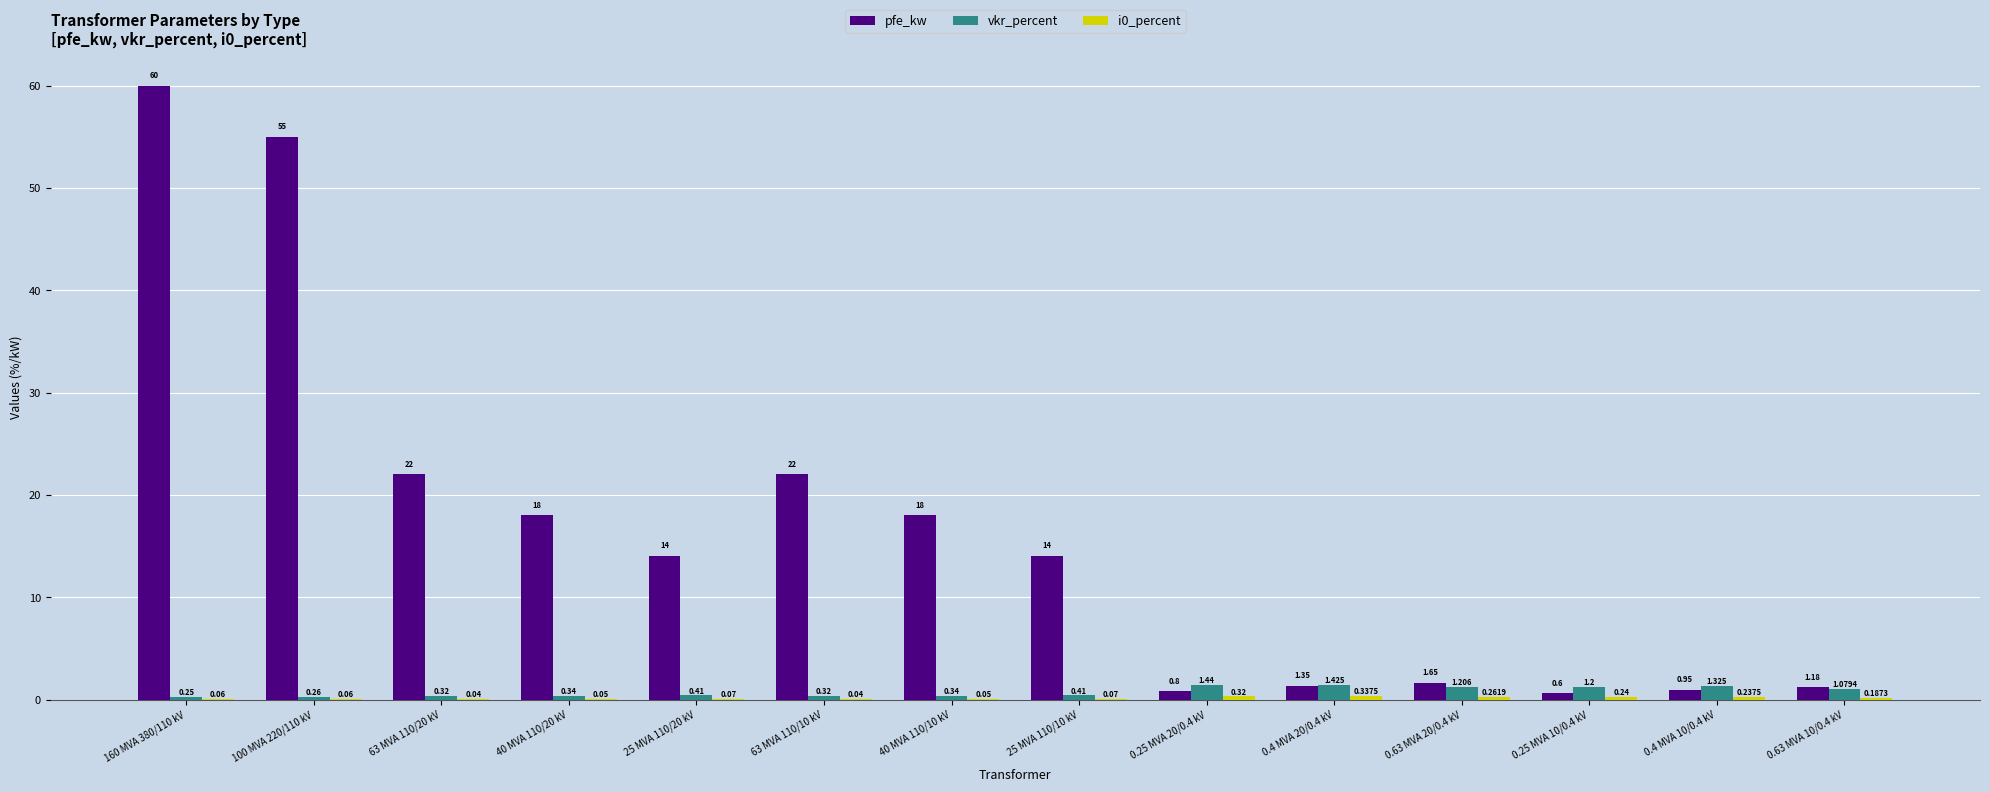

Which series has the largest total across all categories?

pfe_kw